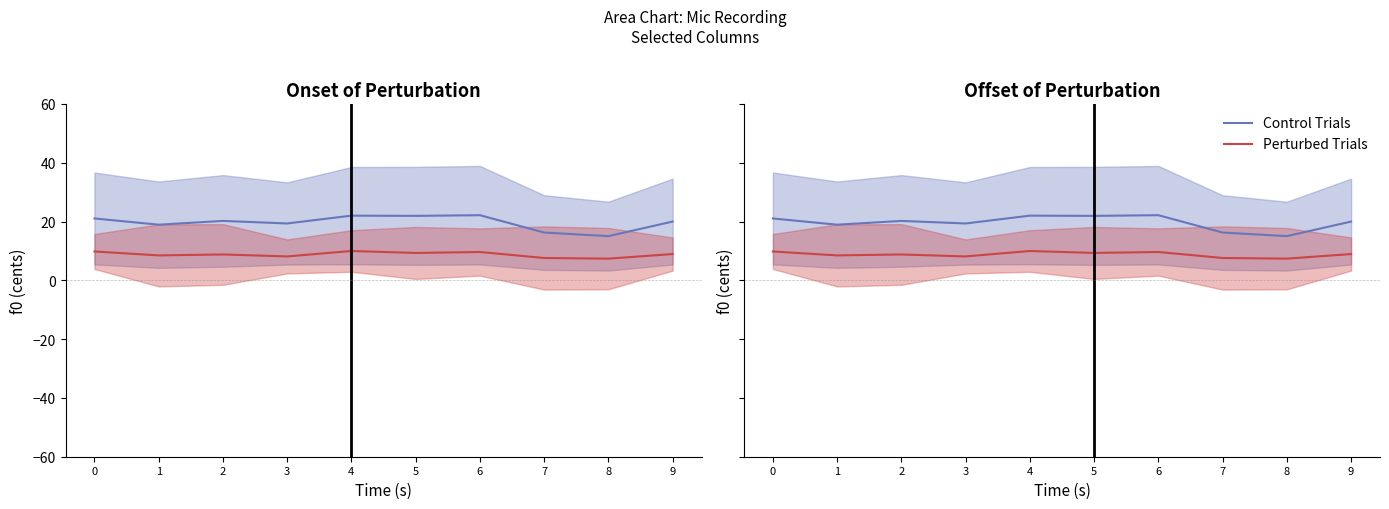

True or false: Perturbed Trials has a value of 2.0 at 4.

False